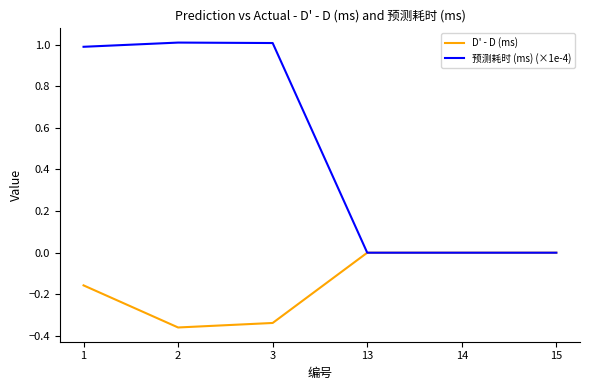

Which label corresponds to the smallest value in the chart?

2